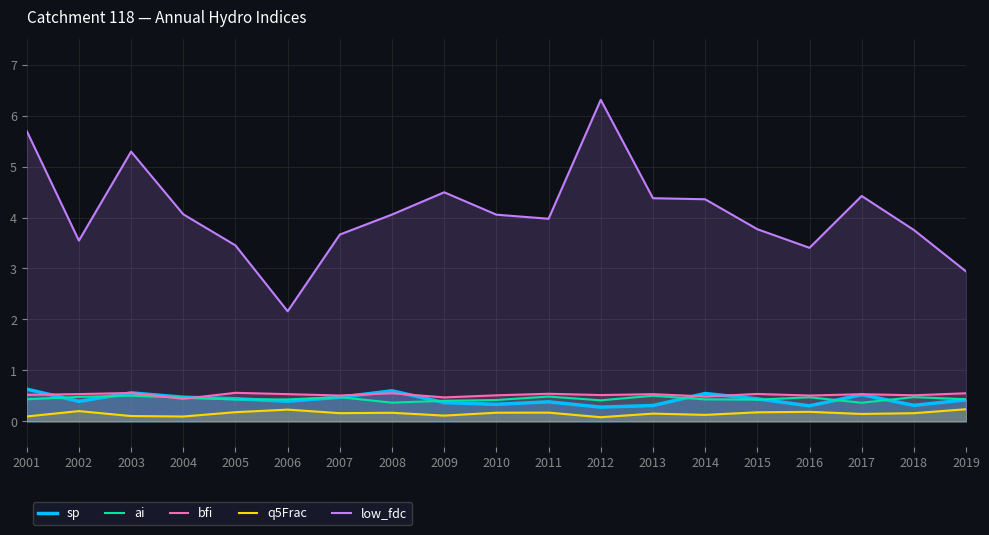

Reading right to left, transcribe all the data shown in this chart.

sp: 0.4	0.3	0.5	0.3	0.4	0.5	0.3	0.3	0.4	0.3	0.4	0.6	0.5	0.4	0.4	0.5	0.6	0.4	0.6
ai: 0.4	0.5	0.4	0.5	0.4	0.4	0.5	0.4	0.5	0.4	0.4	0.4	0.5	0.4	0.4	0.5	0.5	0.5	0.4
bfi: 0.6	0.5	0.5	0.5	0.5	0.5	0.5	0.5	0.5	0.5	0.5	0.6	0.5	0.5	0.6	0.4	0.6	0.5	0.5
q5Frac: 0.2	0.2	0.1	0.2	0.2	0.1	0.2	0.1	0.2	0.2	0.1	0.2	0.2	0.2	0.2	0.1	0.1	0.2	0.1
low_fdc: 2.9	3.8	4.4	3.4	3.8	4.4	4.4	6.3	4.0	4.1	4.5	4.1	3.7	2.2	3.5	4.1	5.3	3.5	5.7